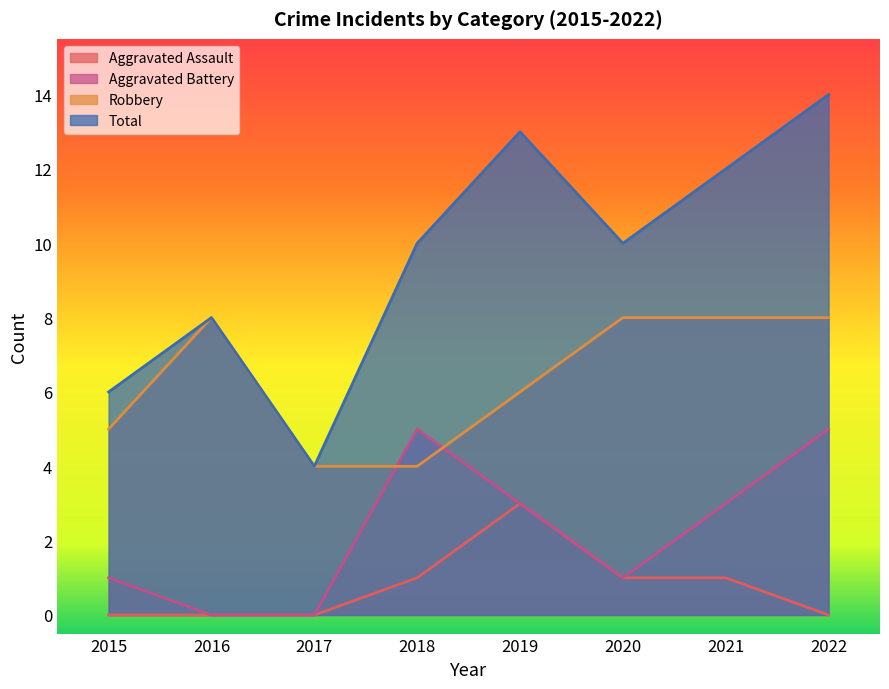

True or false: Aggravated Assault has more than 2 interior local peaks.

False